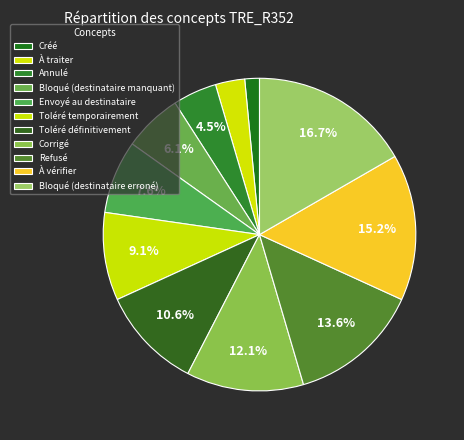

True or false: Créé accounts for 1% of the total.

False